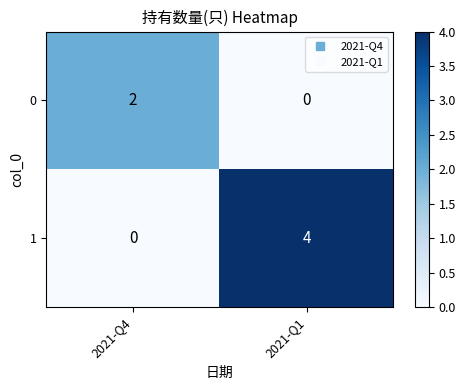

What is the maximum value shown in the chart?

4